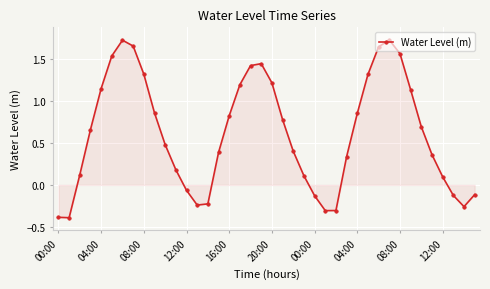

How many values are above zero?

29